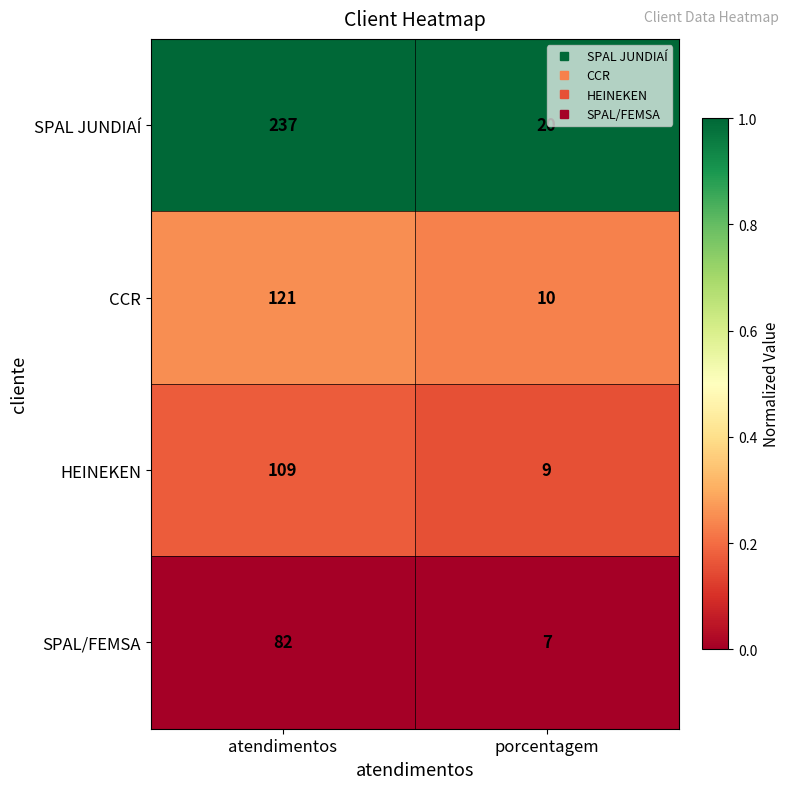

Which series has the largest range (max minus min)?

SPAL JUNDIAÍ